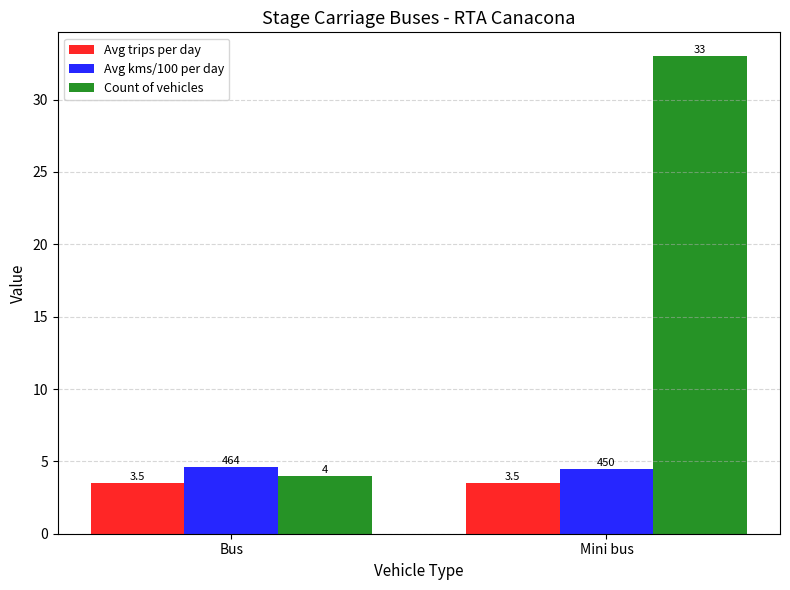

What is the total value across all series at Bus?

12.1